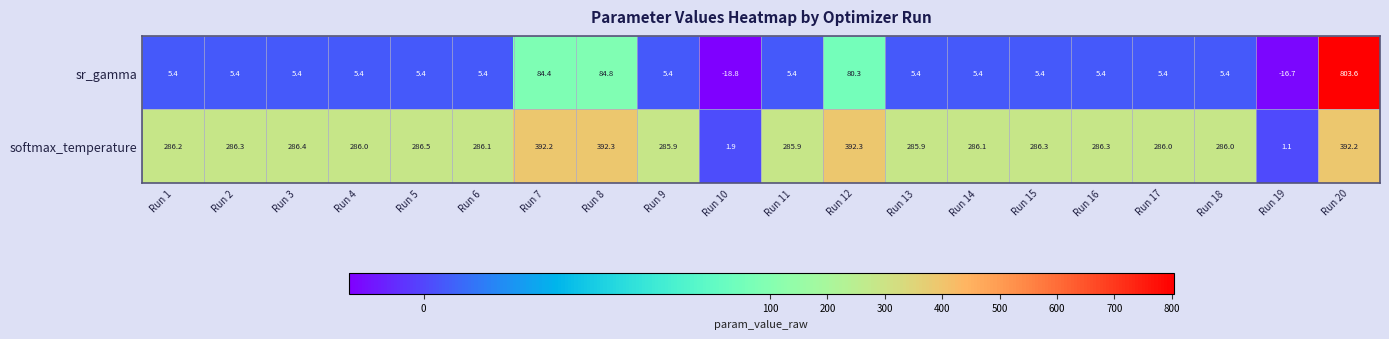

At which label is sr_gamma closest to 392?

Run 8